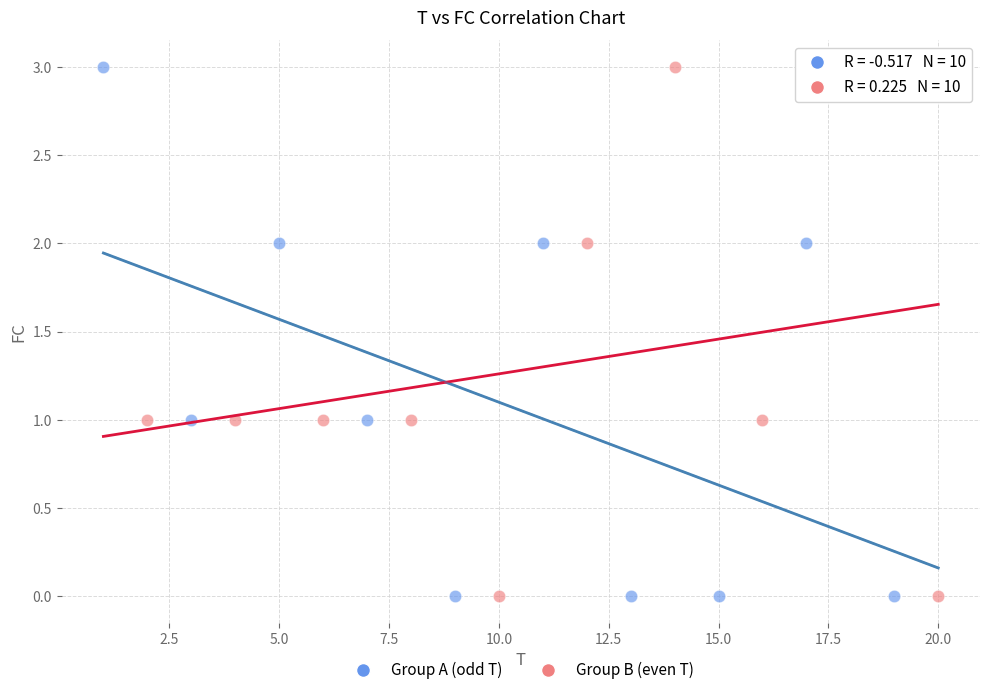

What are all the series names shown in the legend?

Group A (odd T), Group B (even T)